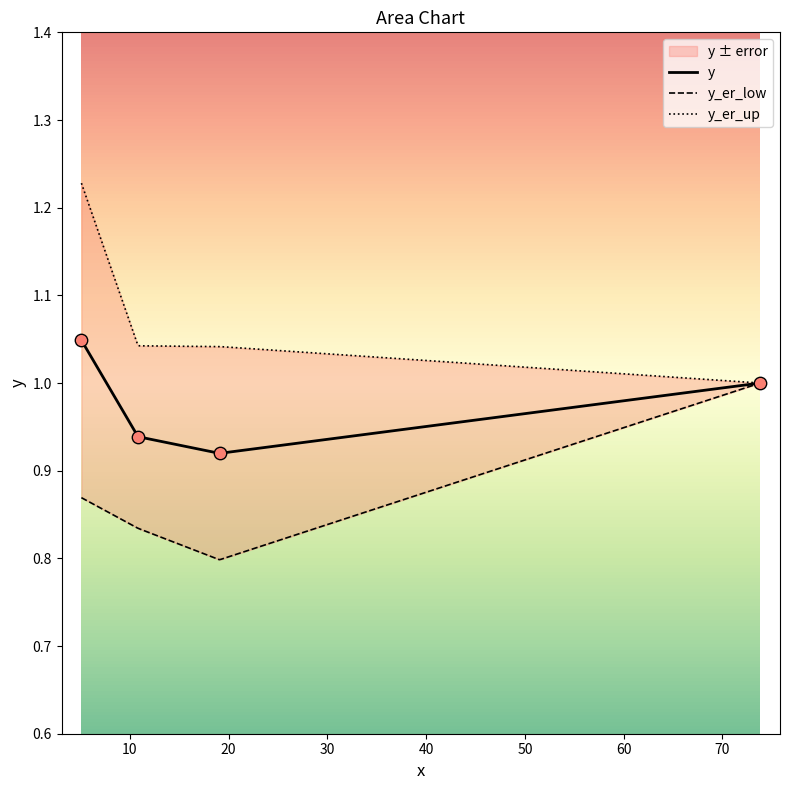

Which series contains the lowest Y value?

y_er_low